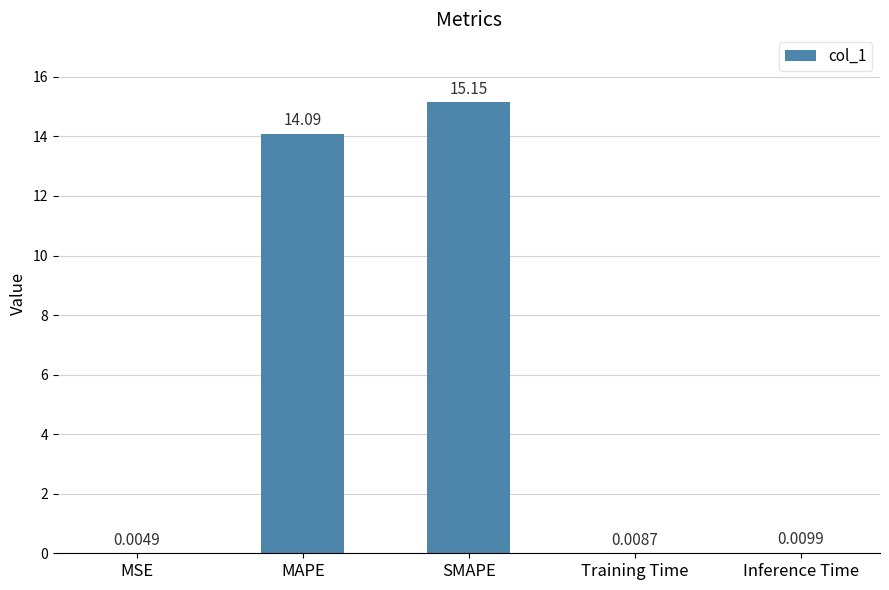

Between Training Time and SMAPE, which is larger?

SMAPE